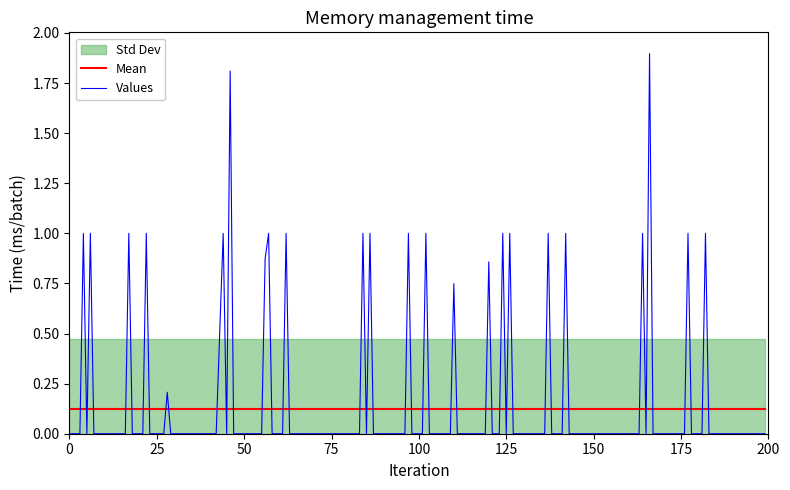

True or false: Base Min and Values cross at least once.

False